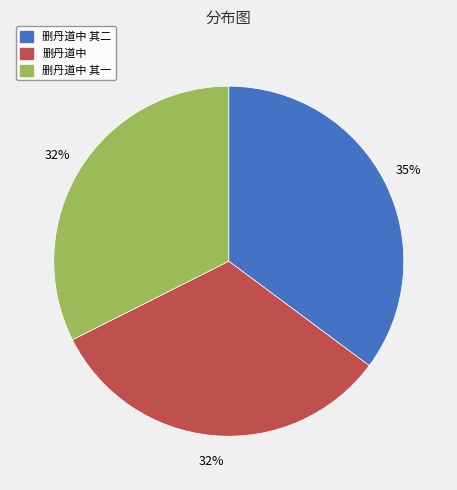

To the nearest percent, what is the difference between the largest and smallest slice percentages?

3%